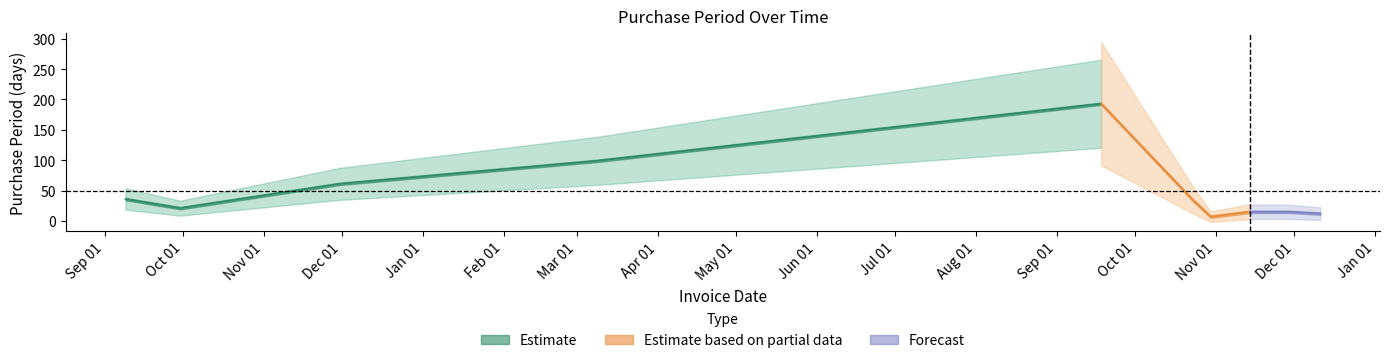

What is the ratio of the value at 2016-11-30 to the value at 2017-11-14?

4.1